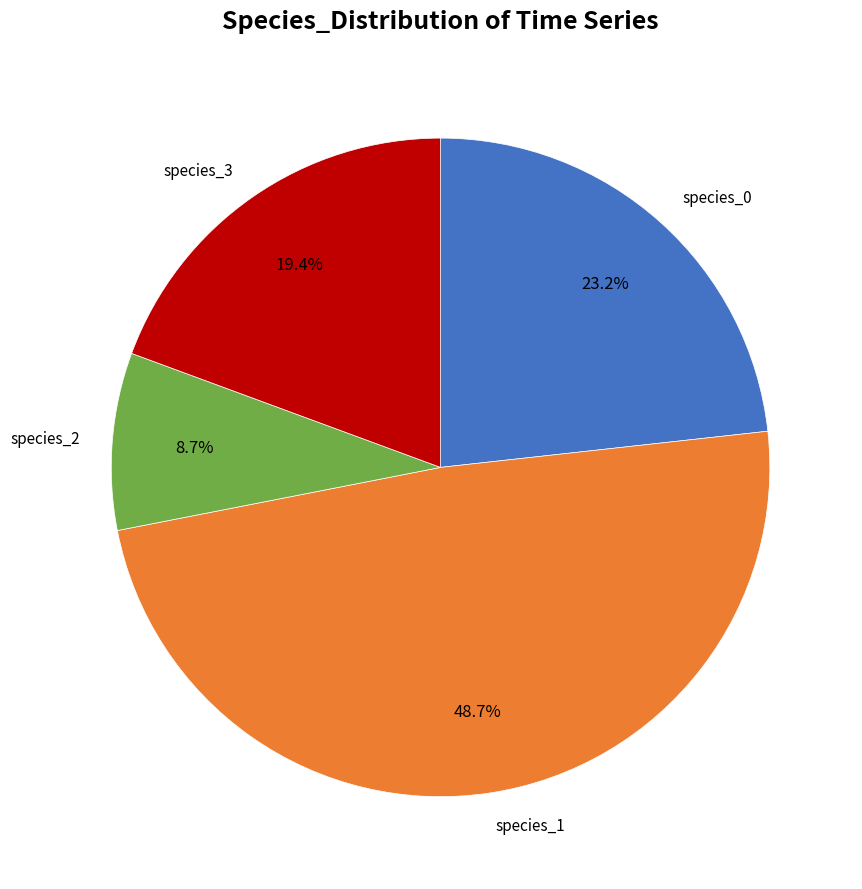

Is there a majority slice in this chart?

No